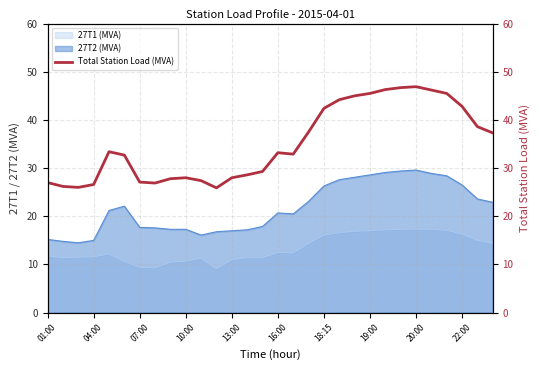

How many points are higher than both their immediate neighbors (excluding endpoints)?

4